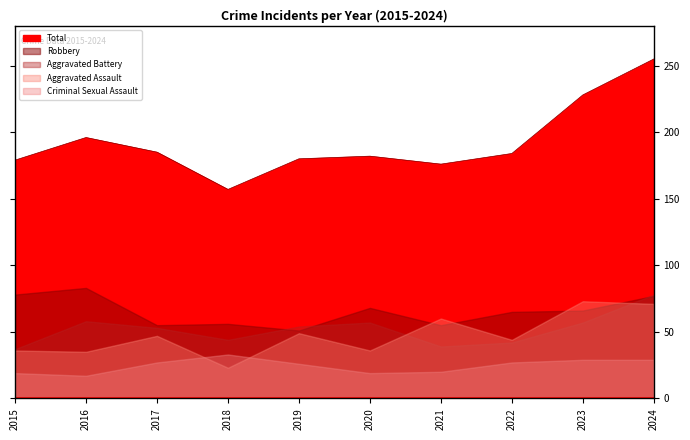

What are all the series names shown in the legend?

Aggravated Assault, Aggravated Battery, Criminal Sexual Assault, Robbery, Total